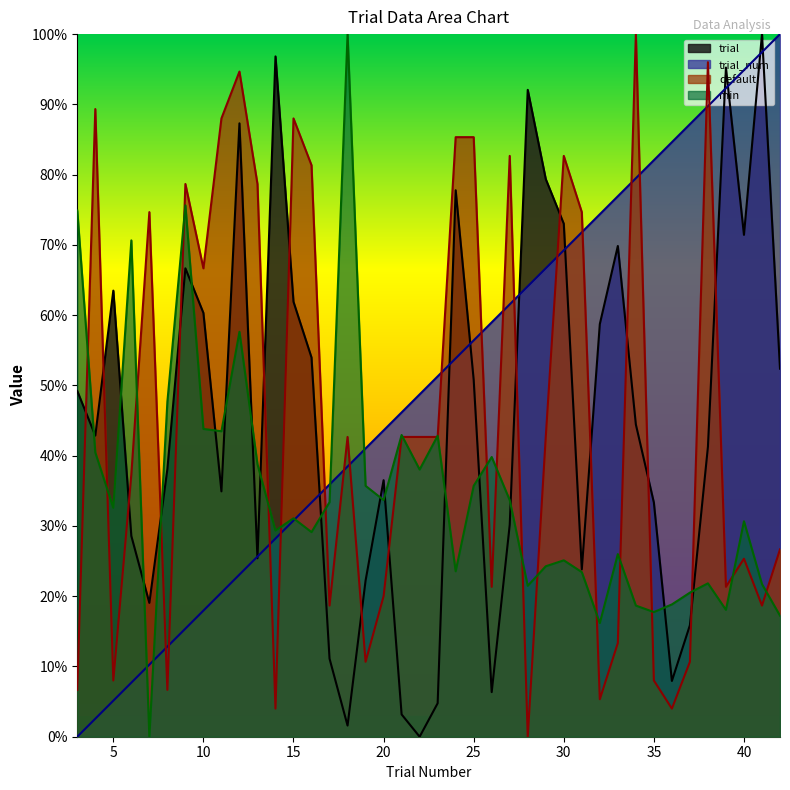

At which label does trial first exceed 44?

3